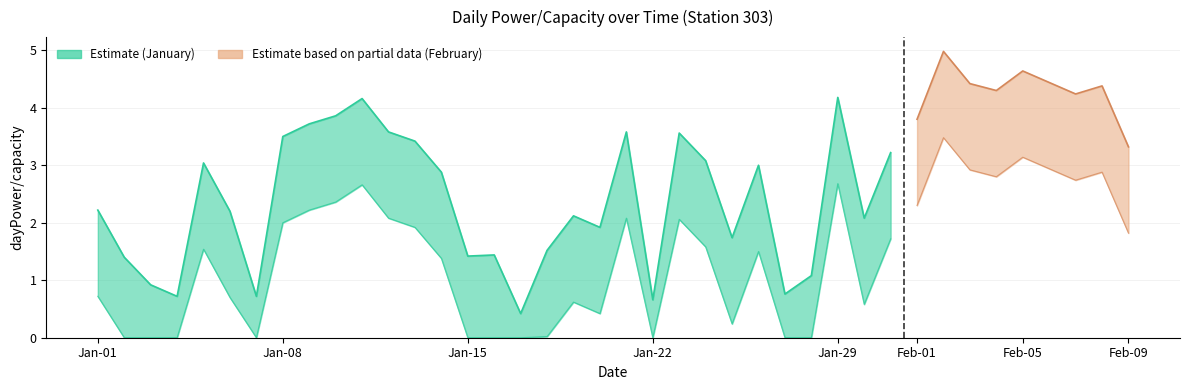

True or false: the data shows 0.4 at 16.

True